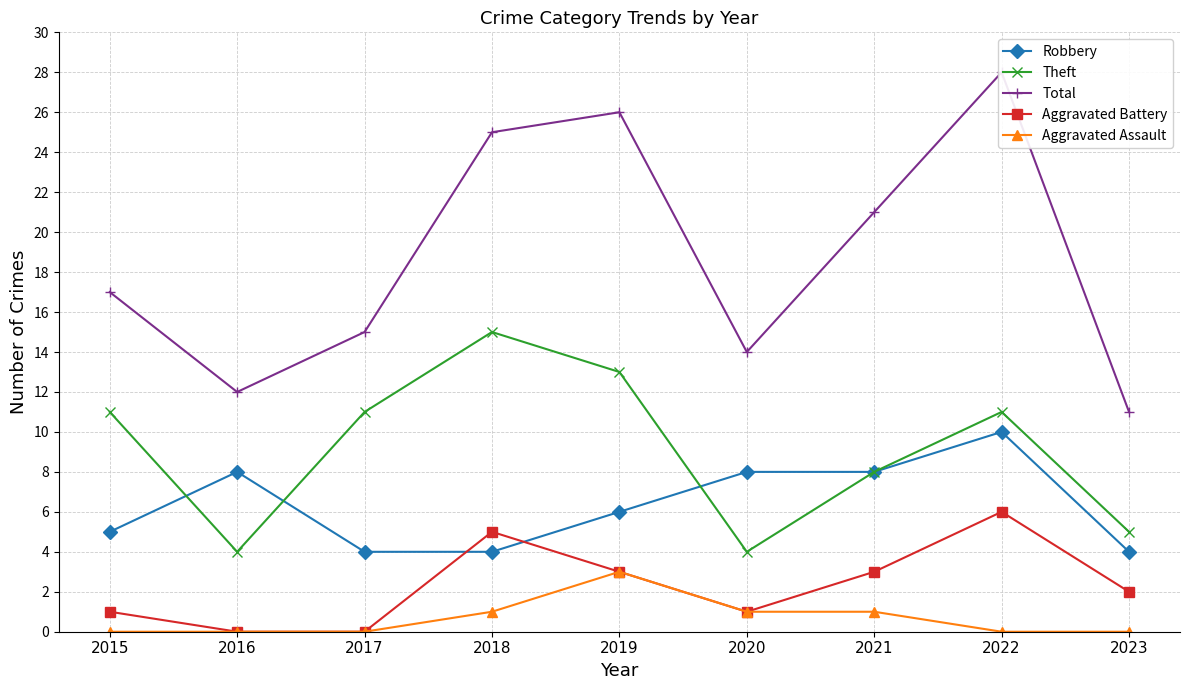

True or false: Robbery and Aggravated Assault cross at least once.

False